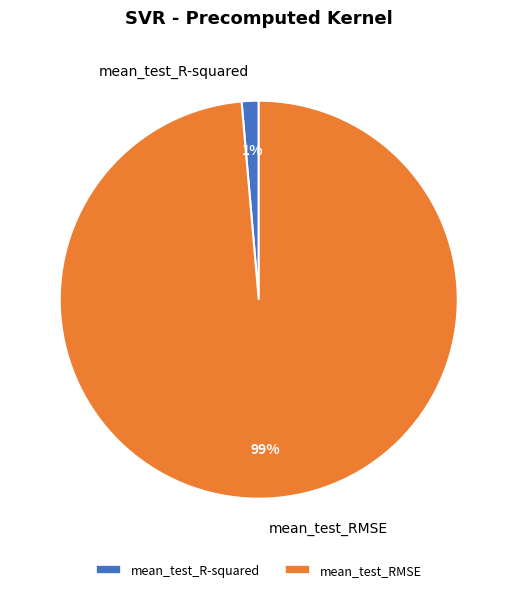

How many slices are in this pie chart?

2